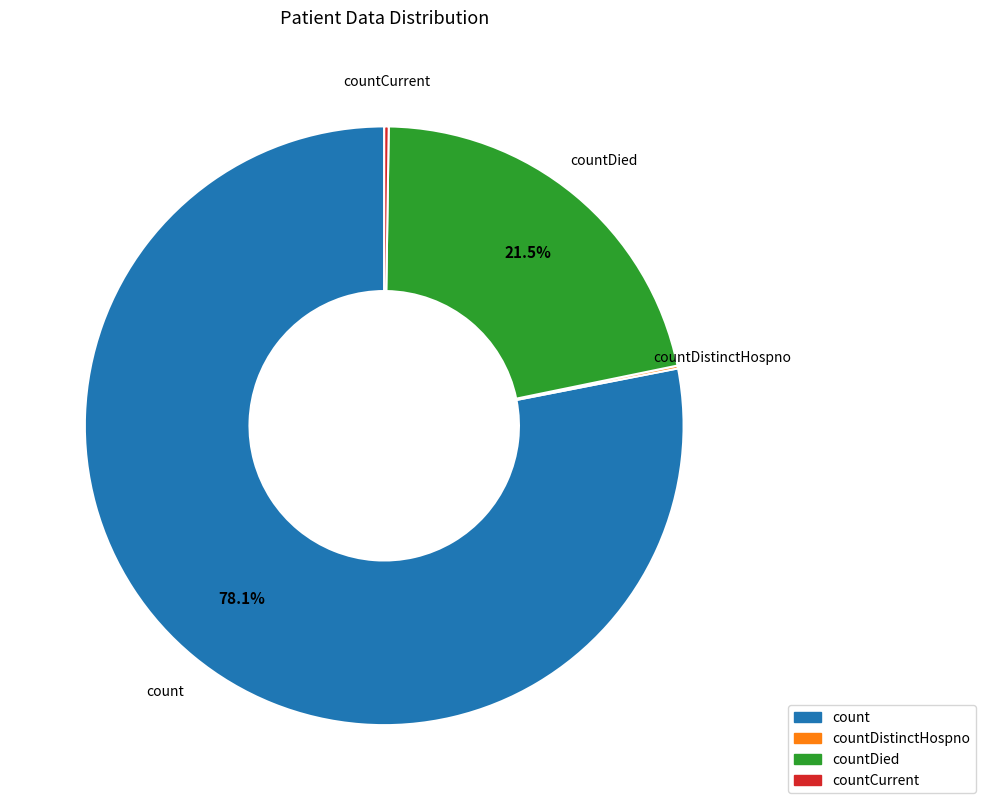

Which slice represents more than half of the pie?

count